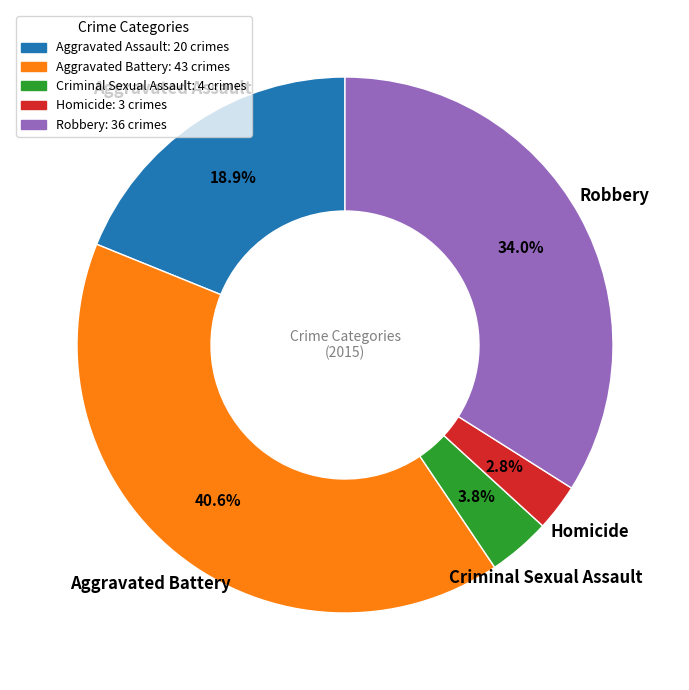

Is it true that Aggravated Assault is 19% of the pie?

True